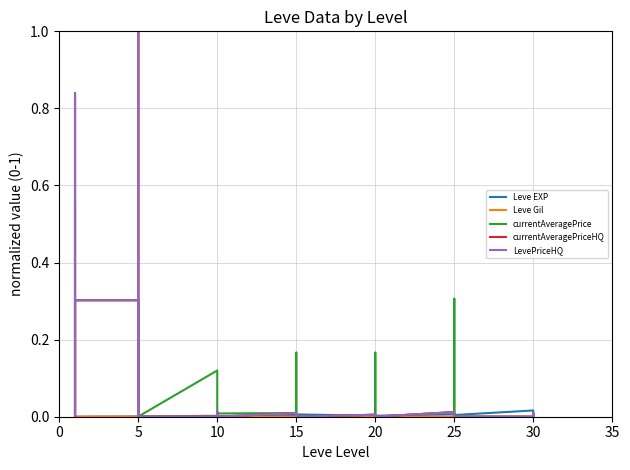

Which series changed the most between 5 and 25?

Leve EXP